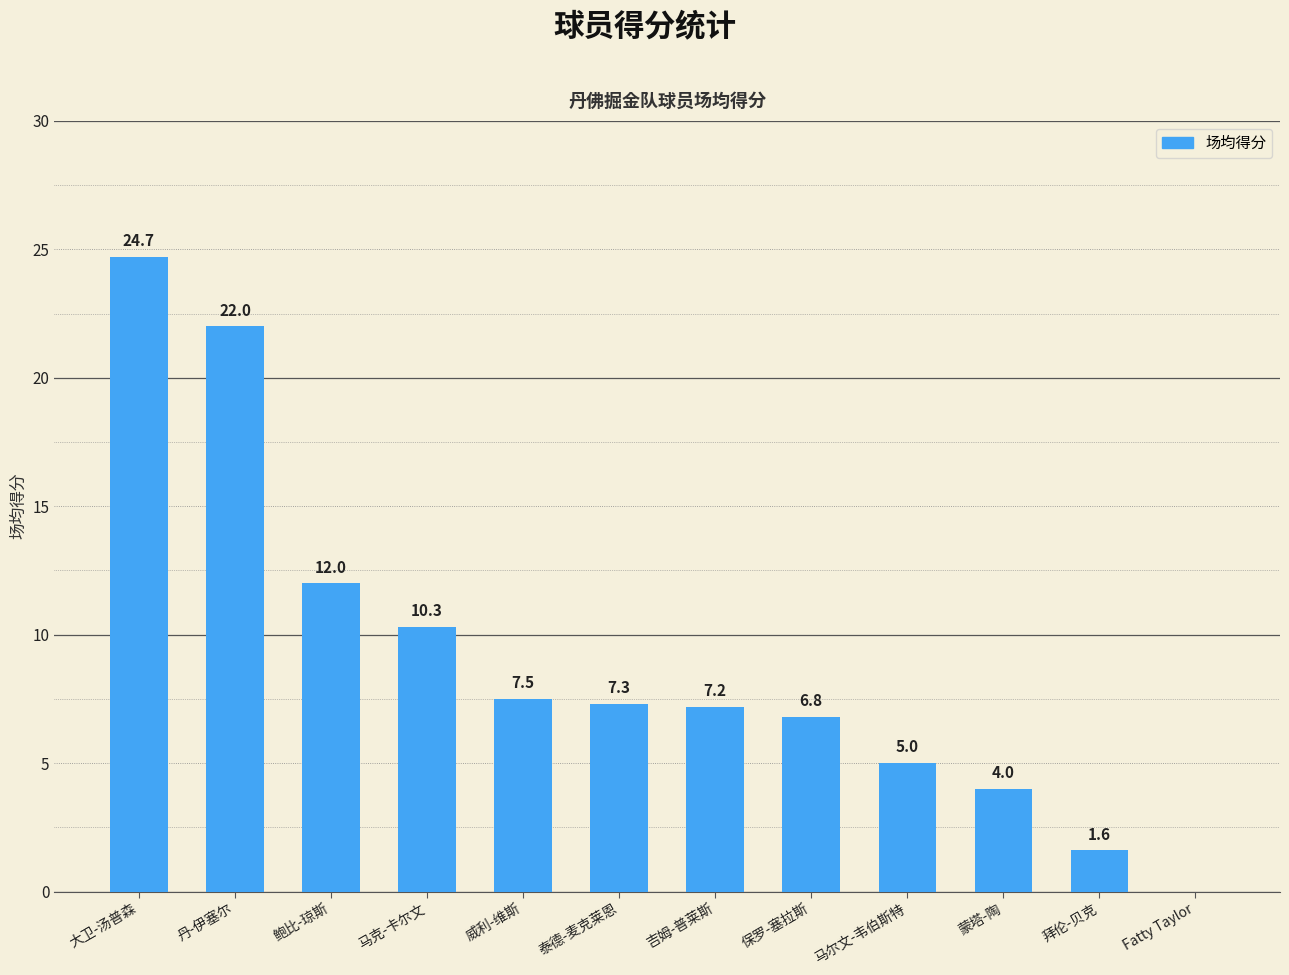

Is it true that the value at 鲍比-琼斯 is 12.0?

True